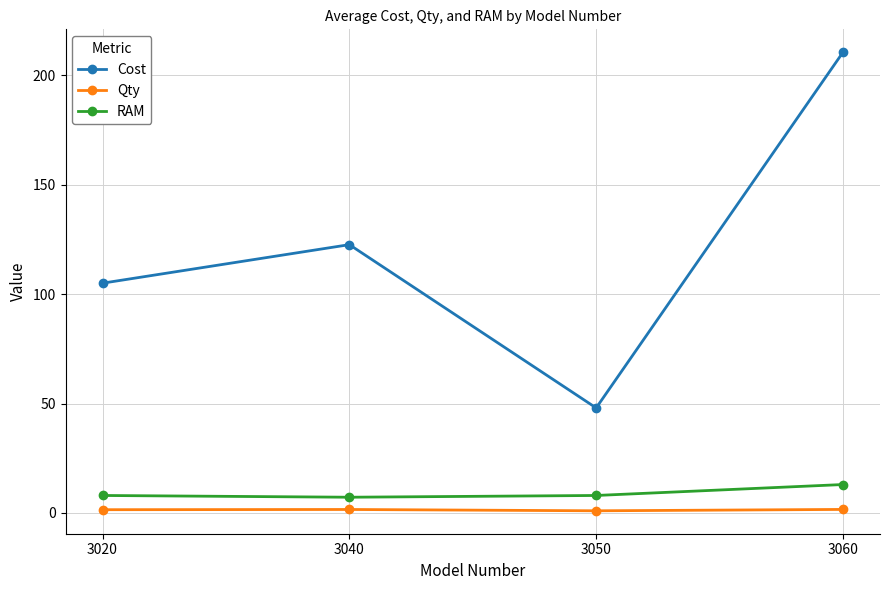

What is the difference between the maximum and second lowest values in the RAM series?

5.0